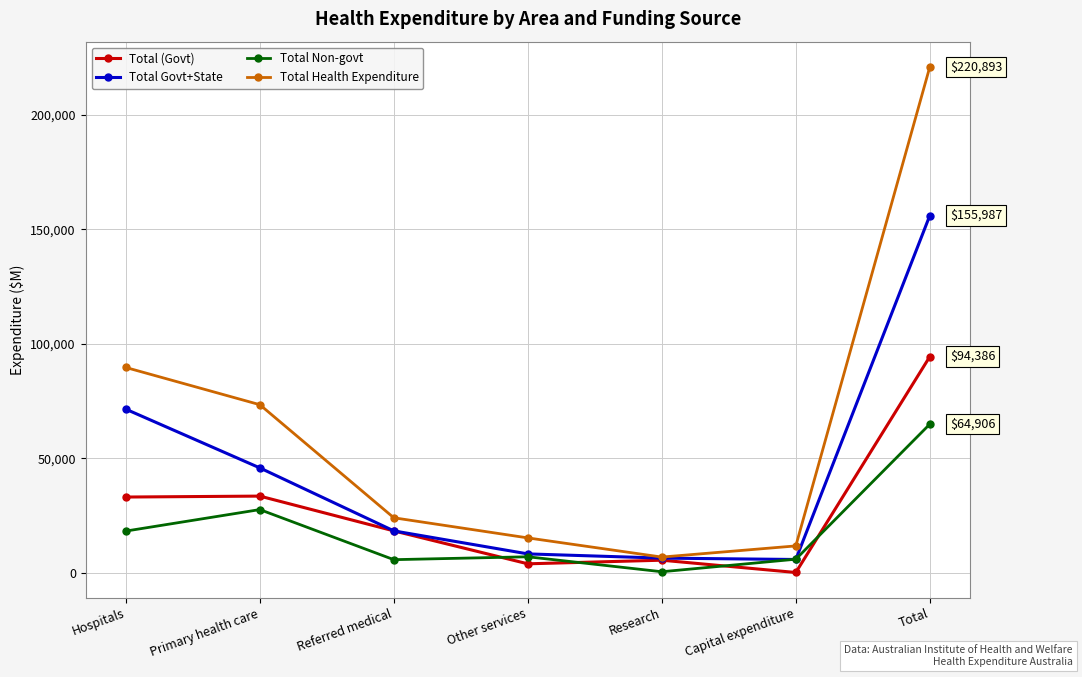

What is the sum of the Total Non-govt values at Referred medical and Capital expenditure?

11653